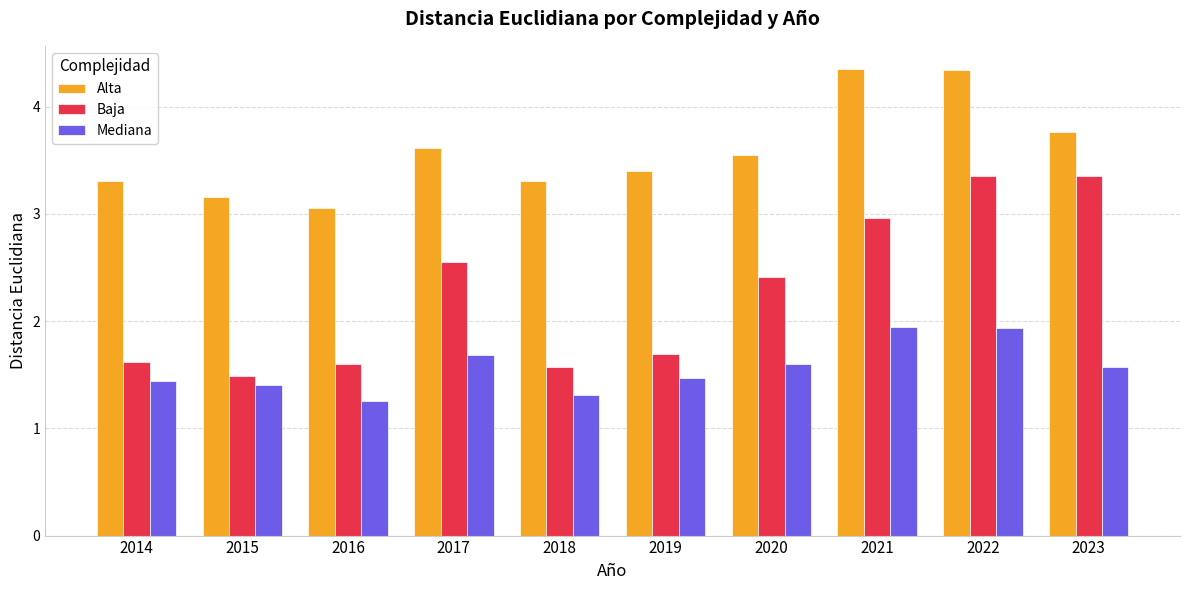

Which series has the widest spread of values?

Baja